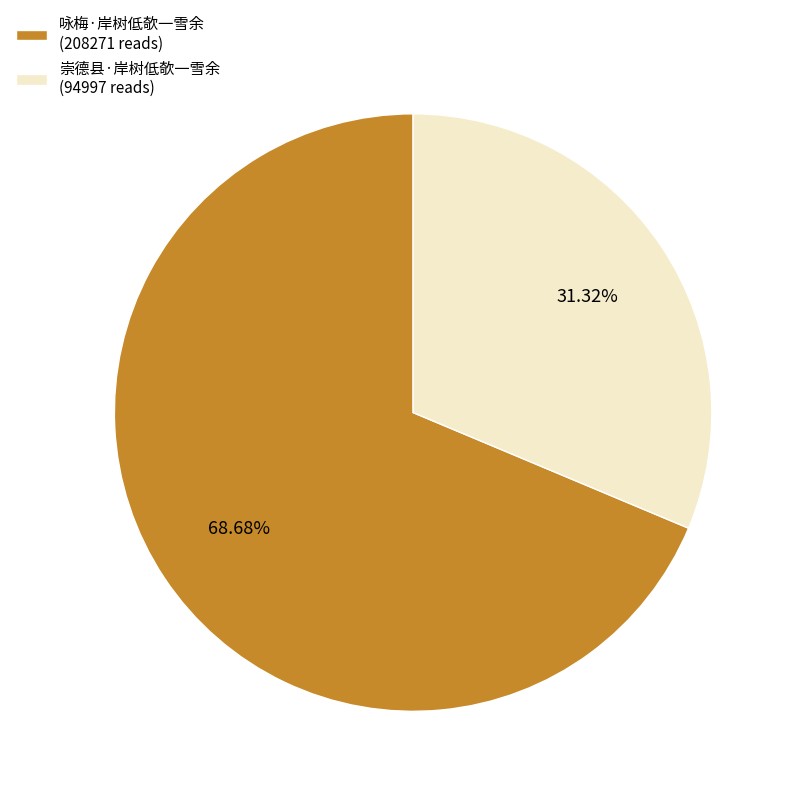

Which category has the biggest portion of the pie?

咏梅·岸树低欹一雪余